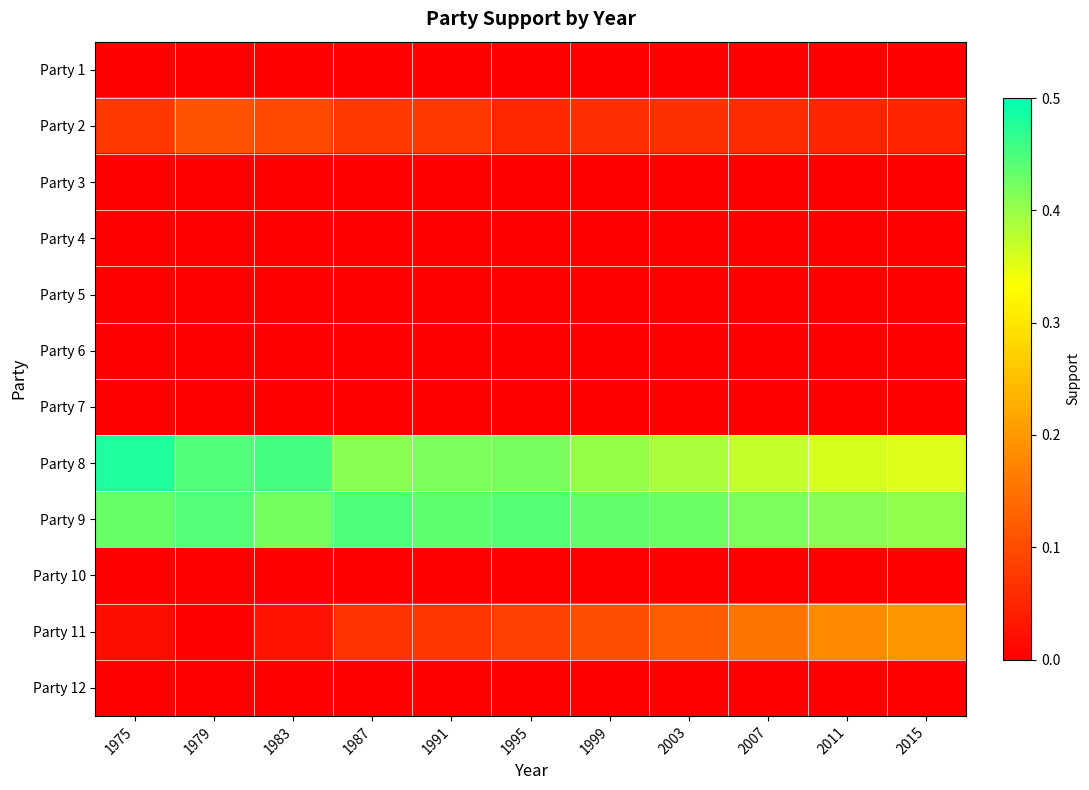

Which series has the widest spread of values?

Party 11